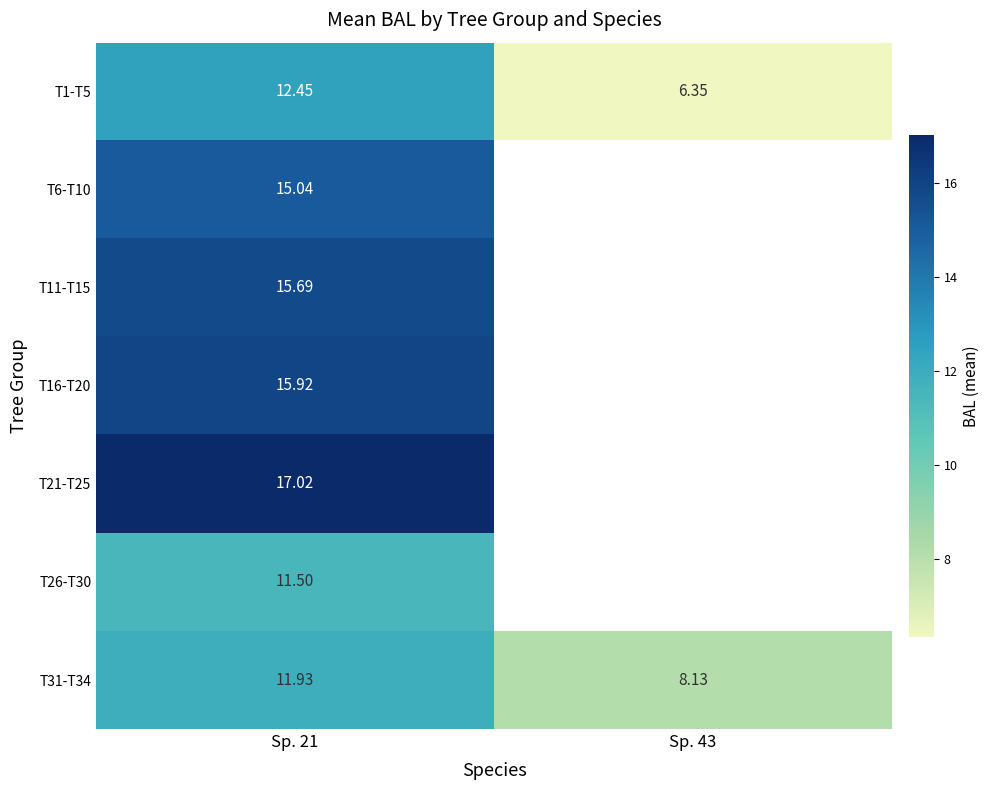

The row_6 series shows 20.3 at Sp. 21. True or false?

False